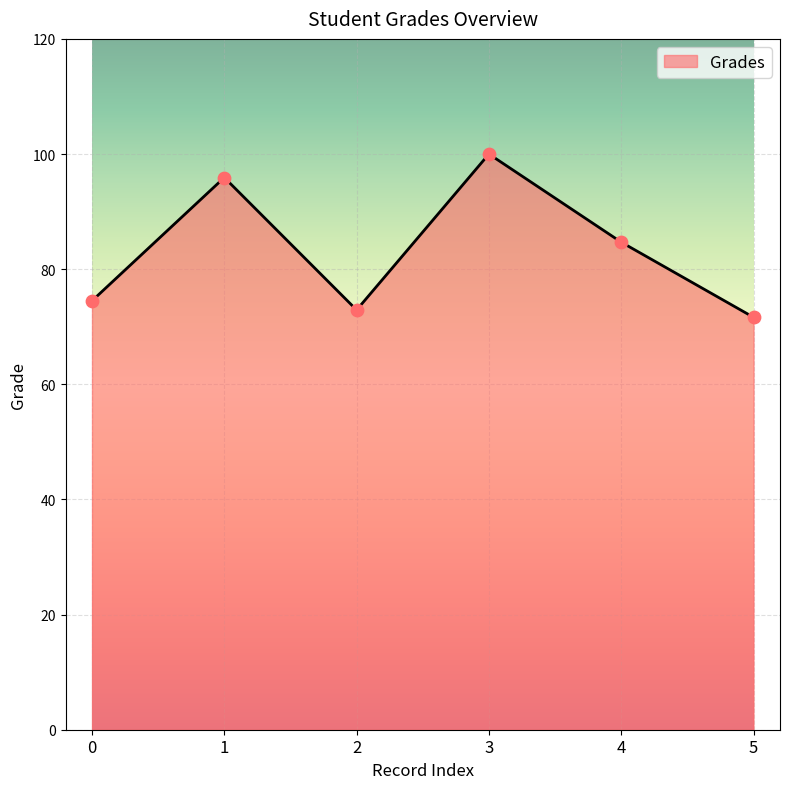

Which has a higher value, 0 or 4?

4